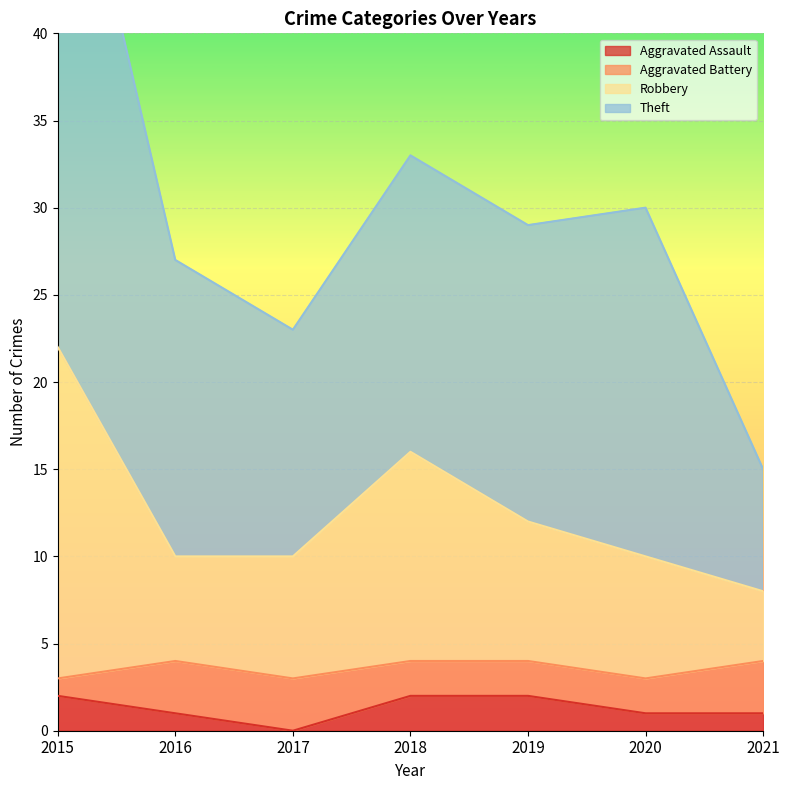

The value of Aggravated Assault at 2020 is 1. True or false?

True